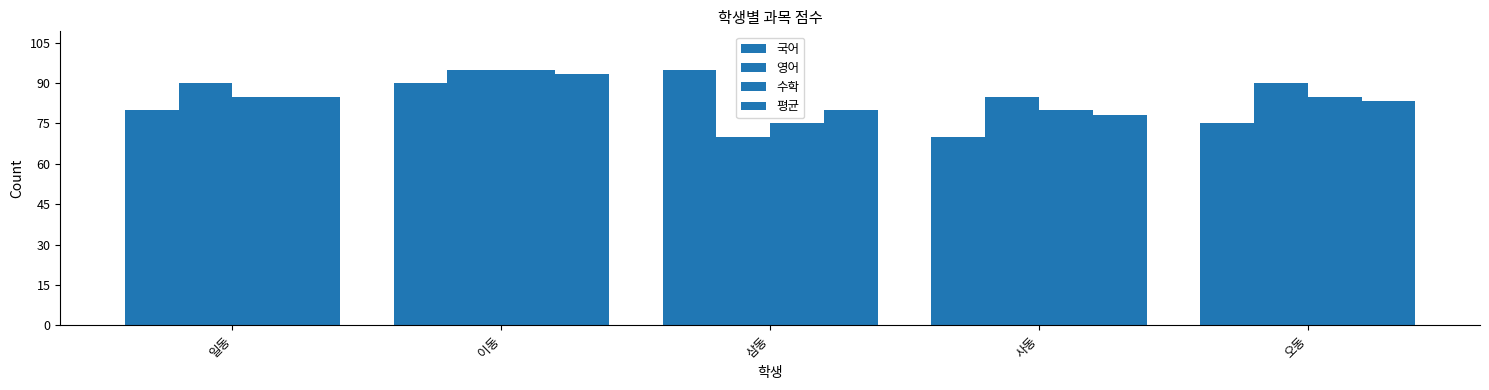

Which series has the largest range (max minus min)?

국어